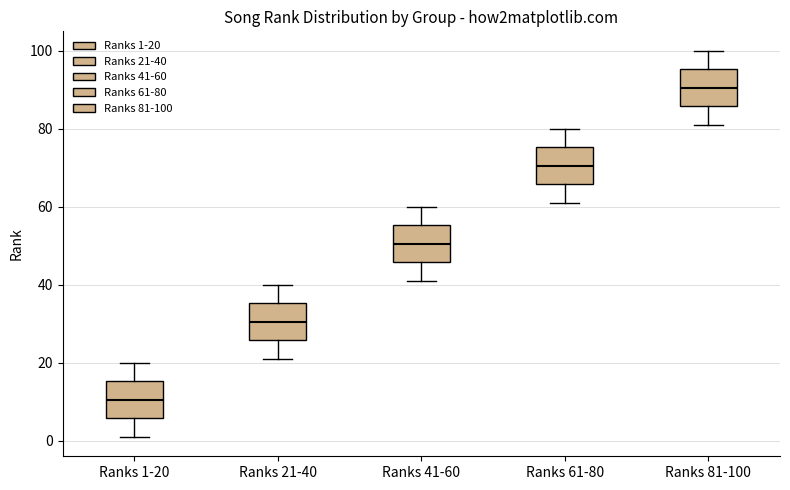

Which box has the highest median line?

Ranks 81-100